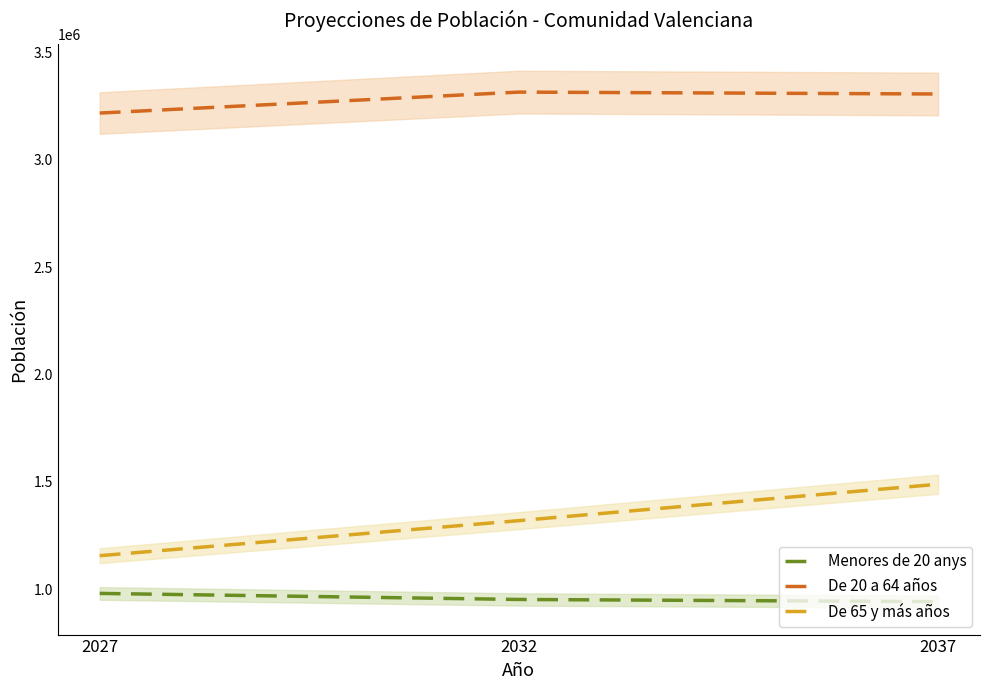

Where is De 65 y más años nearest to the value 1323363?

2032